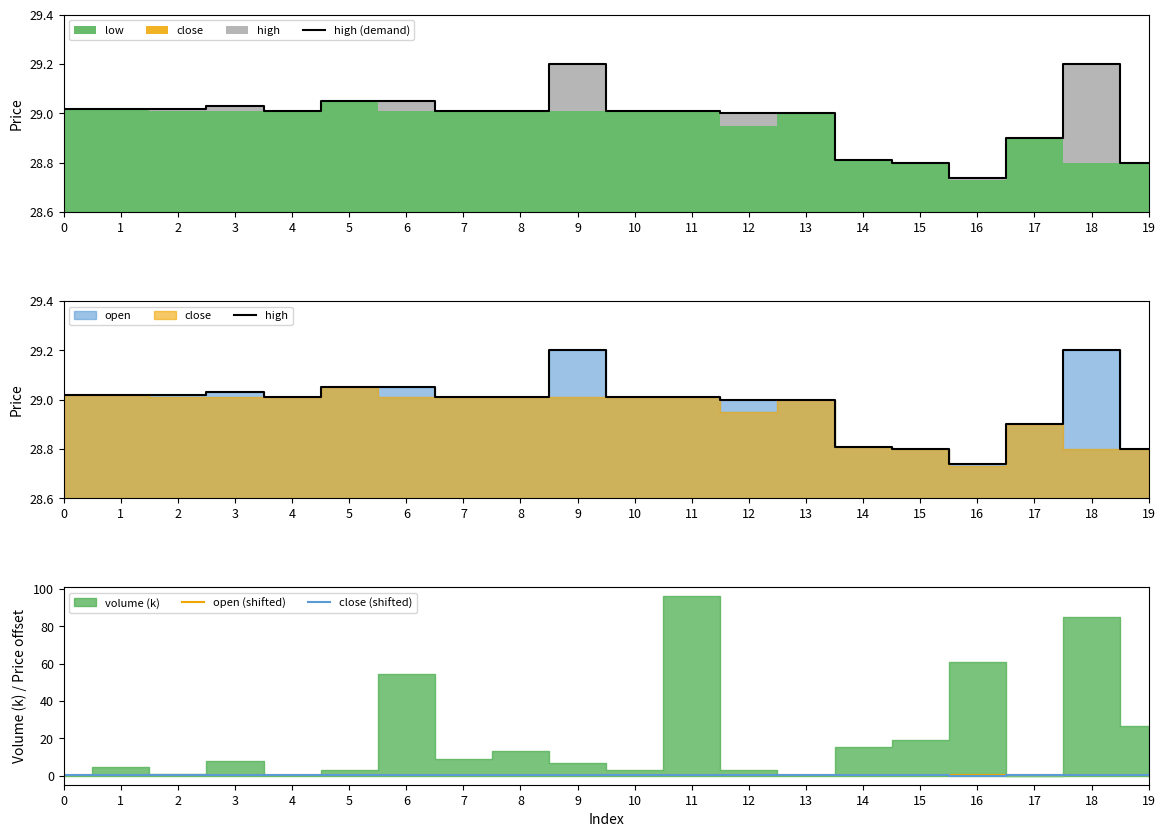

True or false: open (shifted) has a value of 0.6 at 11.

False